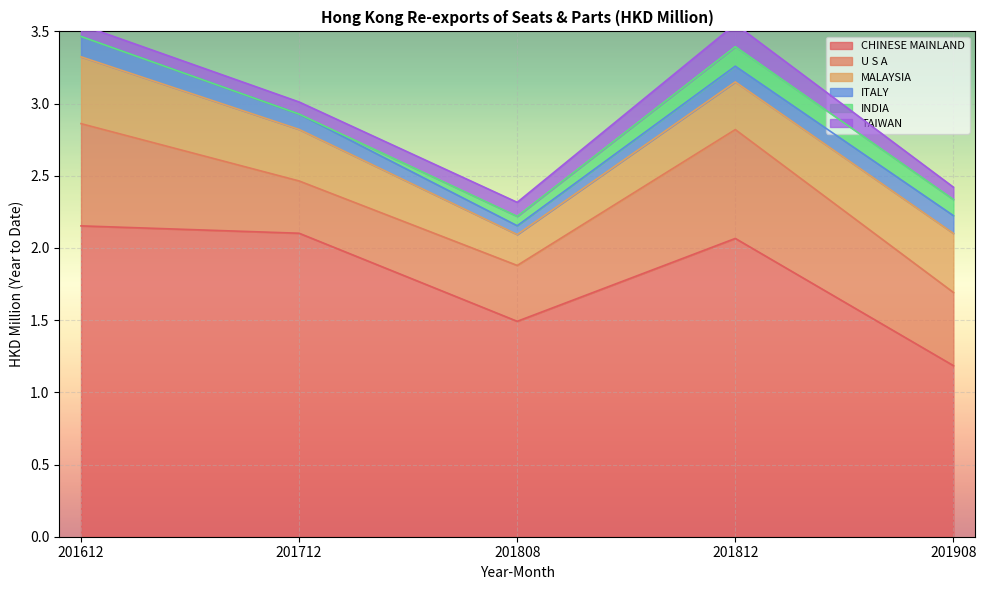

What is the average value of the MALAYSIA series?

0.4